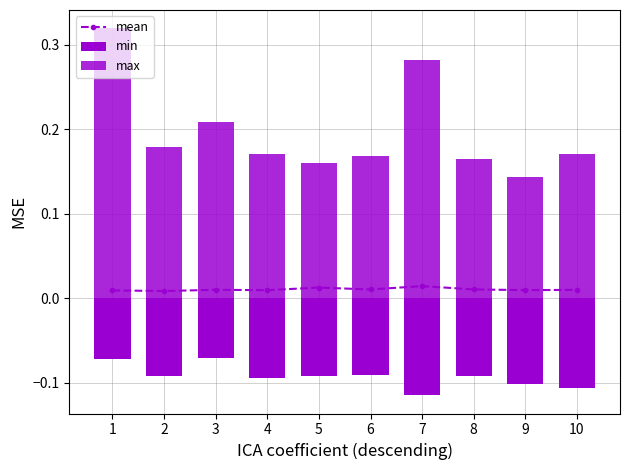

At which label does min reach its minimum?

7